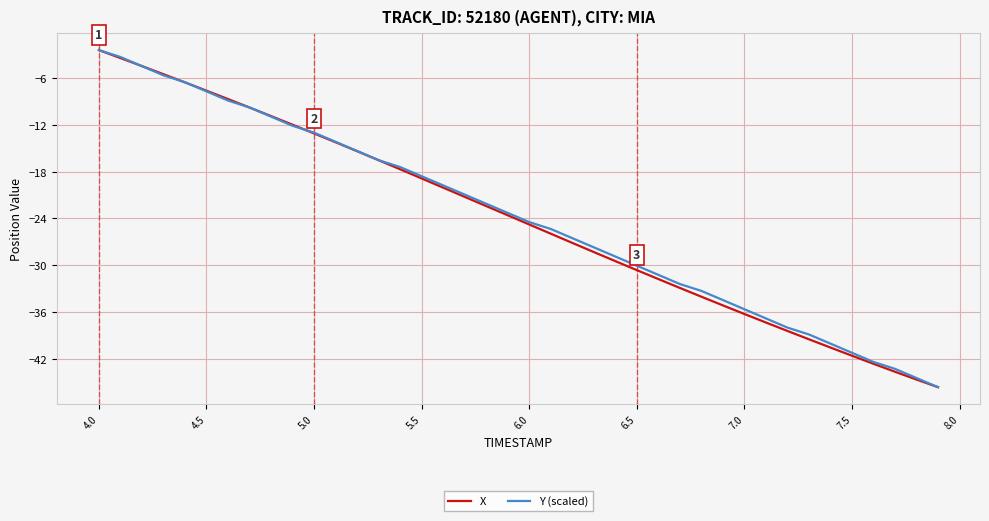

What is the highest value of the X series?

-2.4